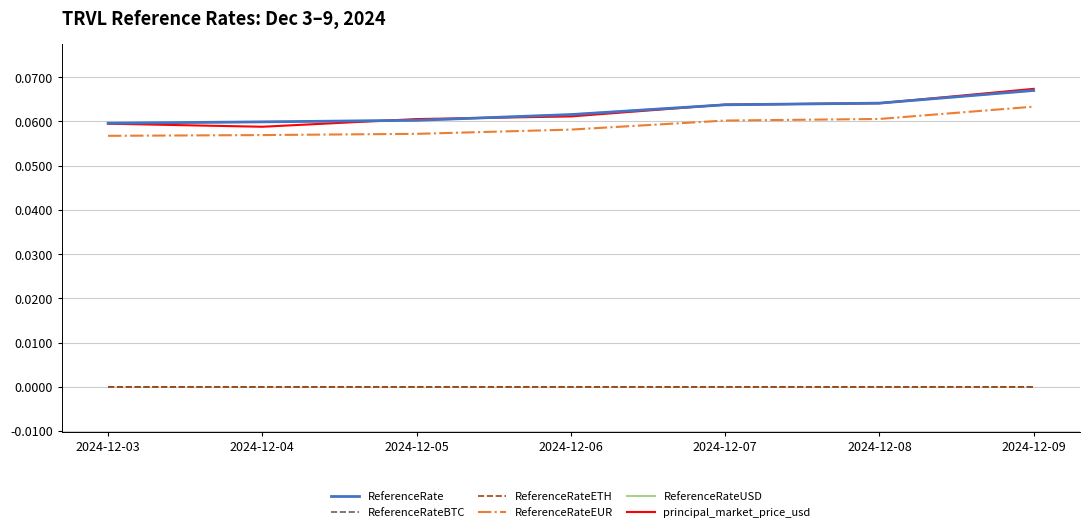

What is the total value across all series at 2024-12-03?

0.2